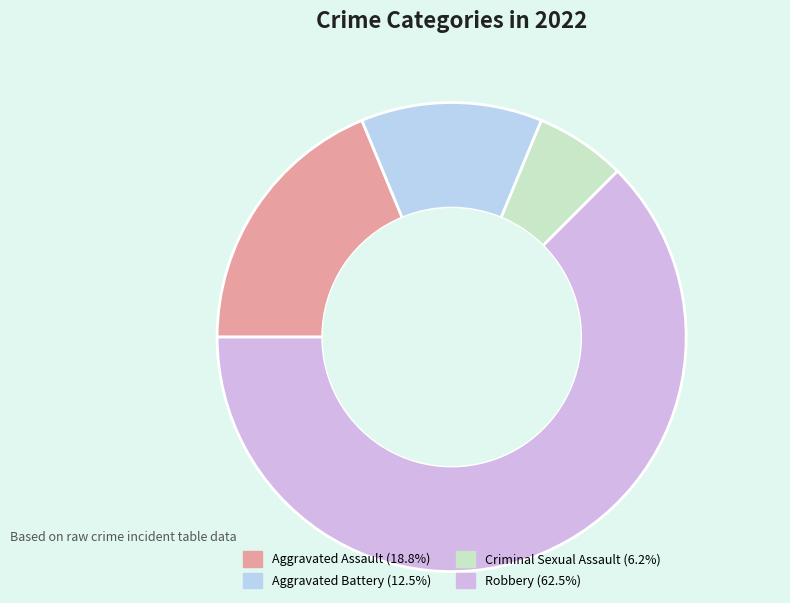

What is the ratio of the value at Robbery (62.5%) to the value at Aggravated Battery (12.5%)?

5.0